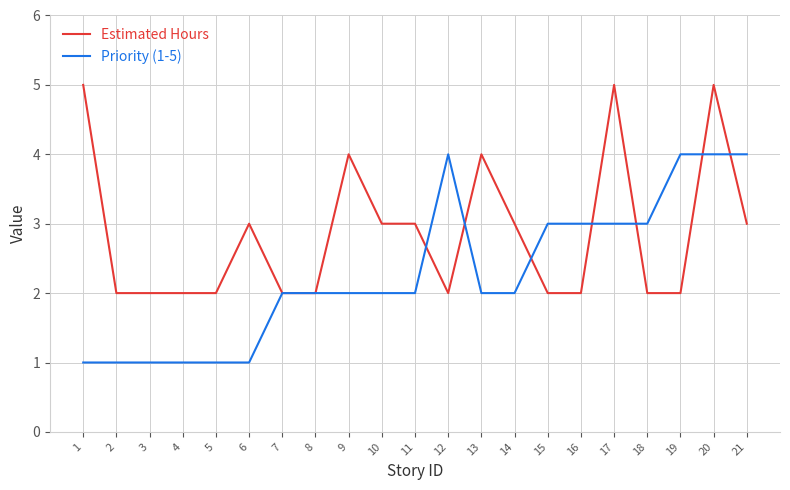

The Estimated Hours series shows 2 at 13. True or false?

False